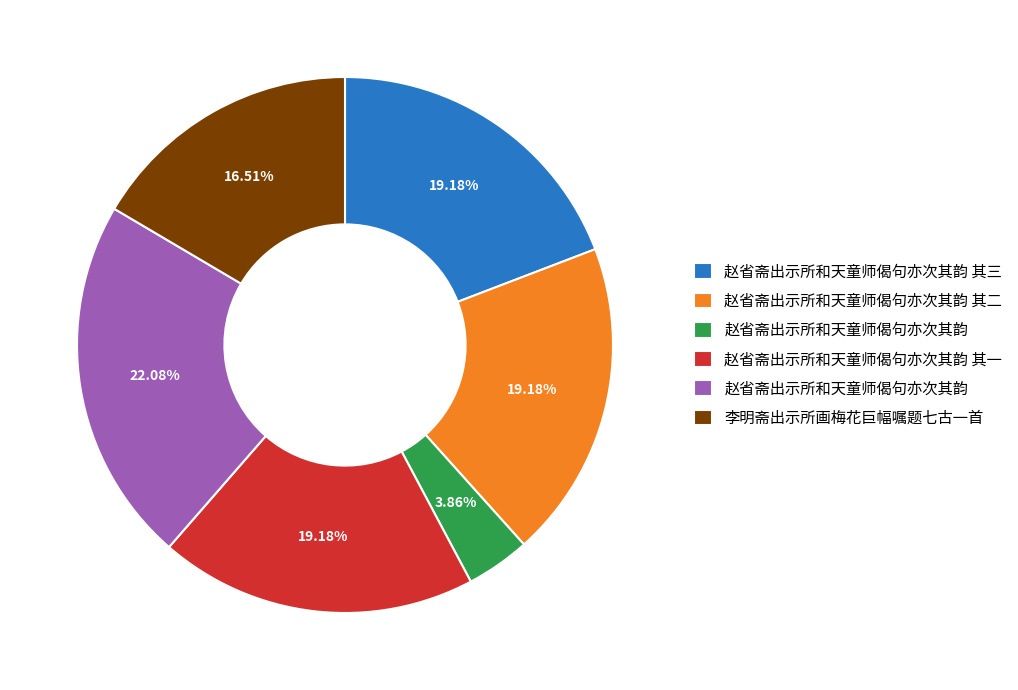

How many slices are in this pie chart?

6